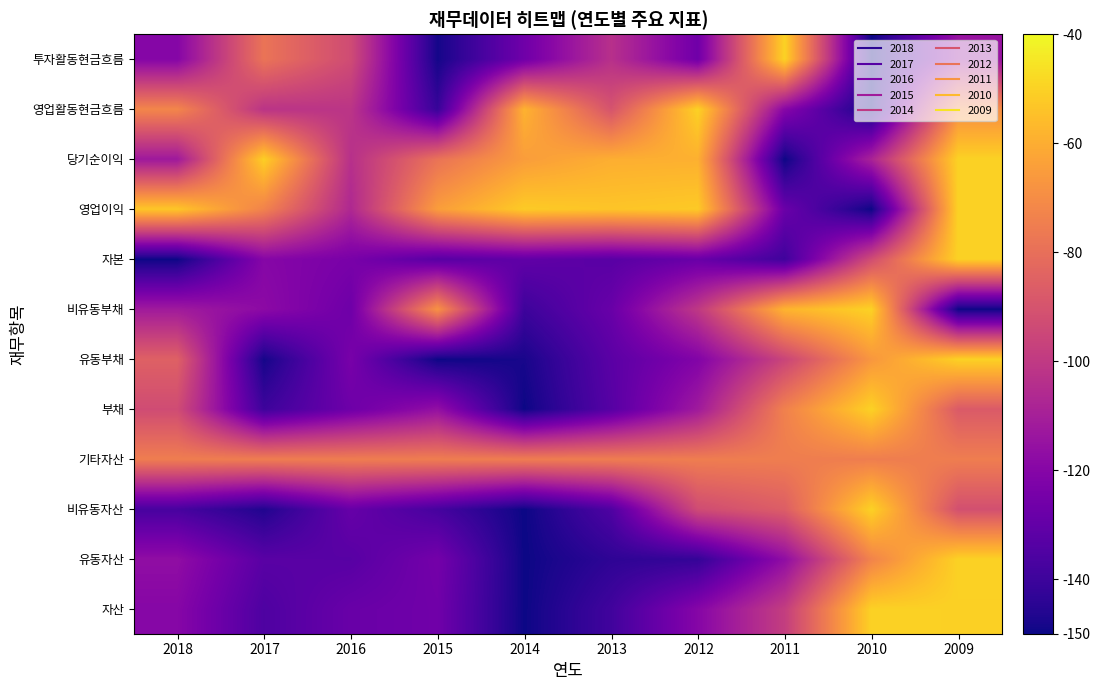

Rank the series by their maximum value, from highest to lowest.

자산, 유동자산, 비유동자산, 부채, 유동부채, 비유동부채, 자본, 영업이익, 당기순이익, 영업활동현금흐름, 투자활동현금흐름, 기타자산